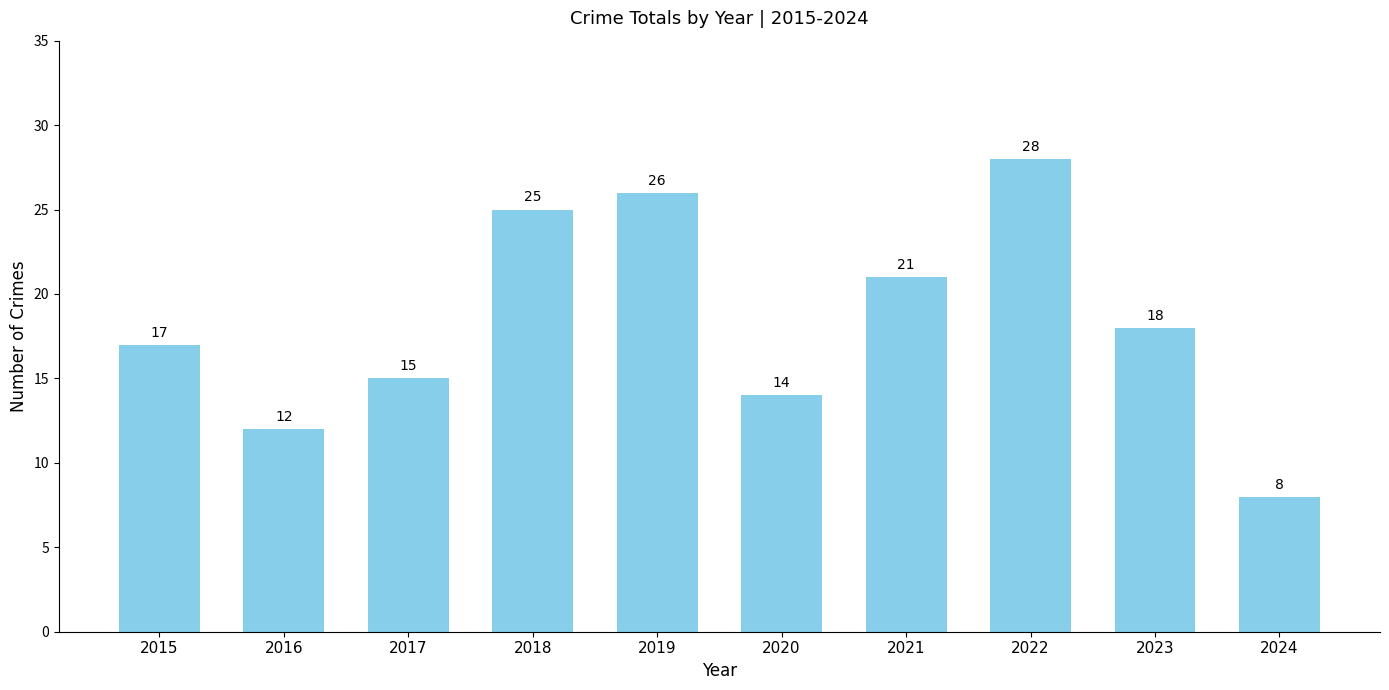

What is the sum of all values?

184